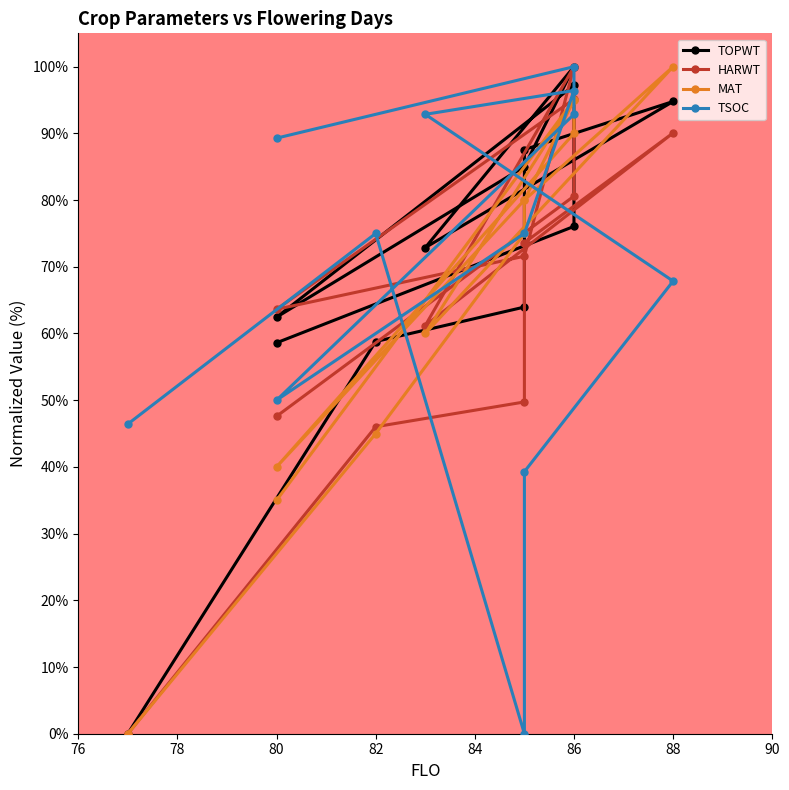

How many lines are shown in the chart?

4